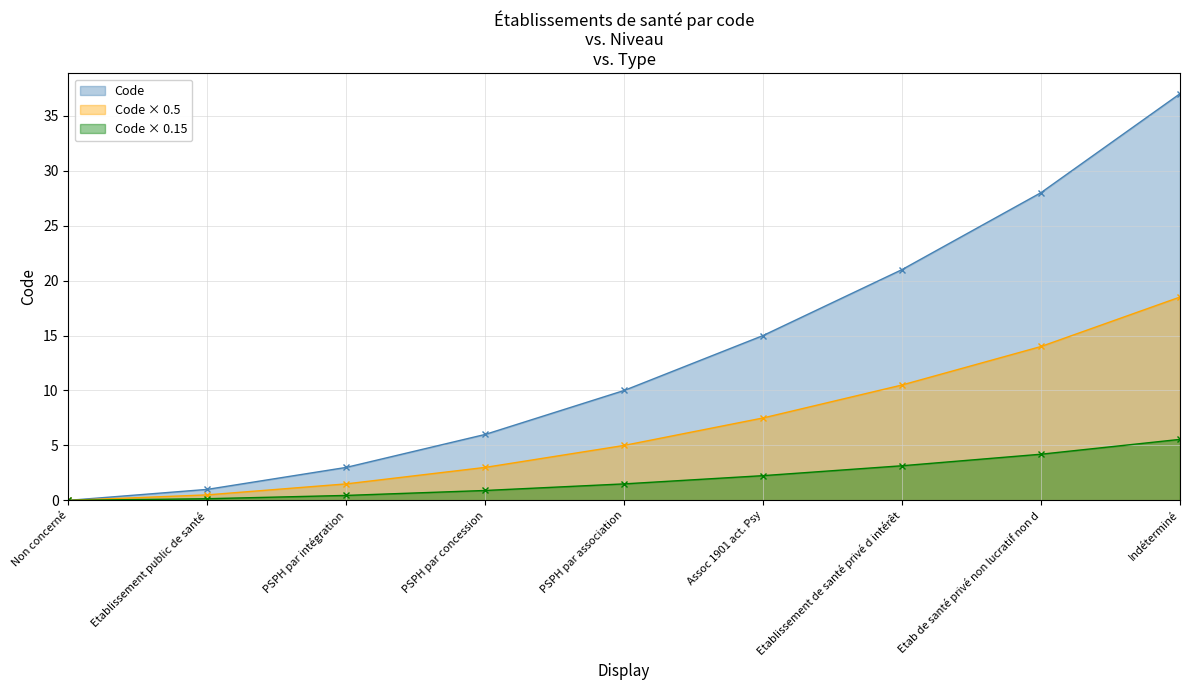

True or false: there are more than 1 points higher than both neighbors.

False